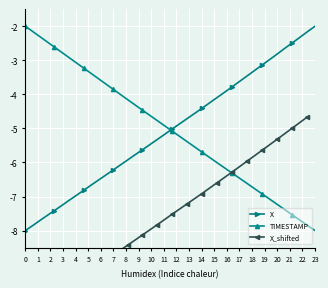

What is the lowest value of the X series?

-8.0